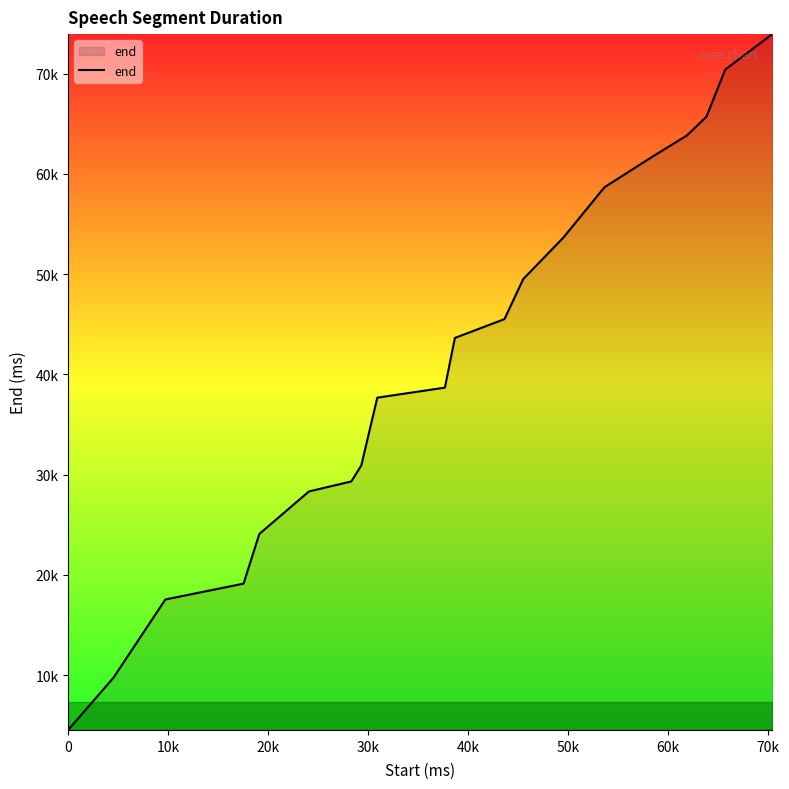

Is this an area chart (filled region under the line)?

Yes